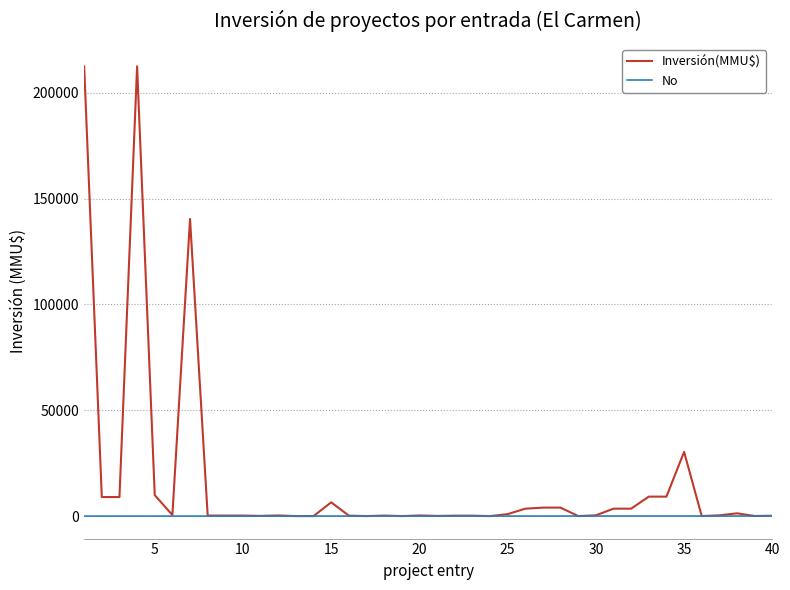

Rank the series by their maximum value, from lowest to highest.

No, Inversión(MMU$)